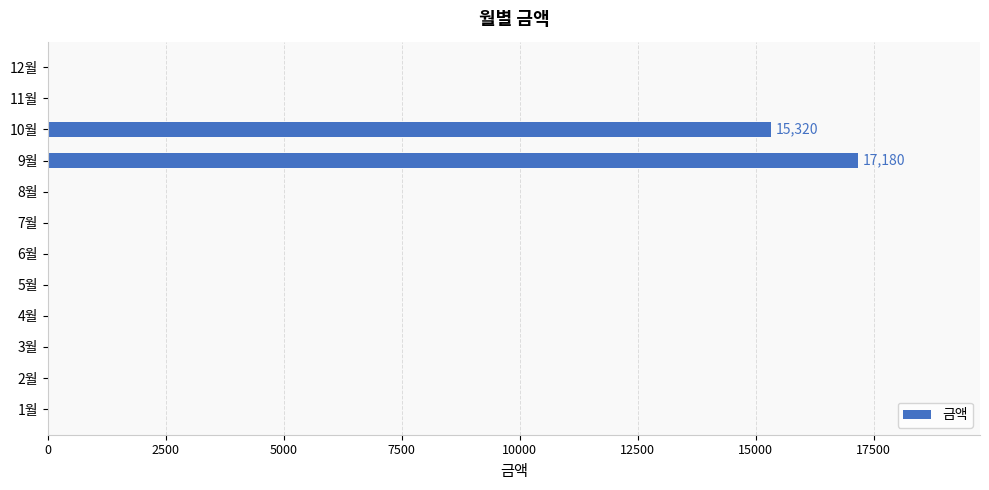

Between 10월 and 7월, which is larger?

10월